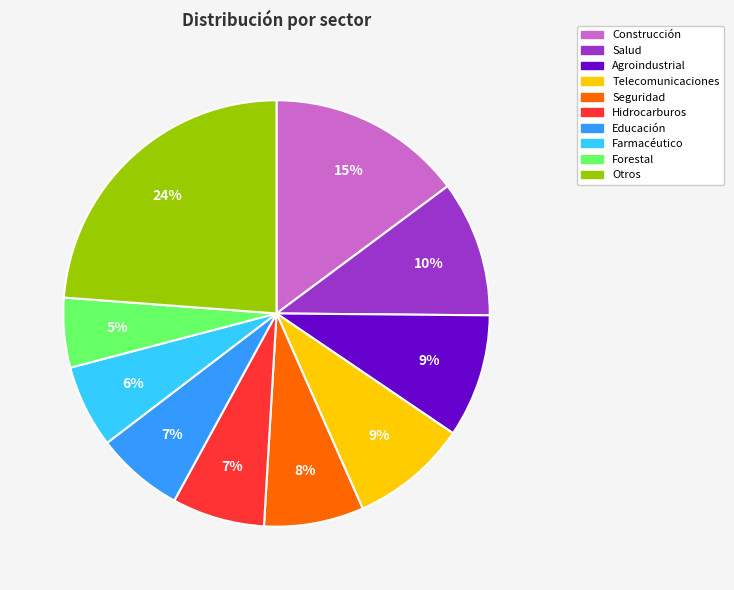

Does any single category account for the majority?

No